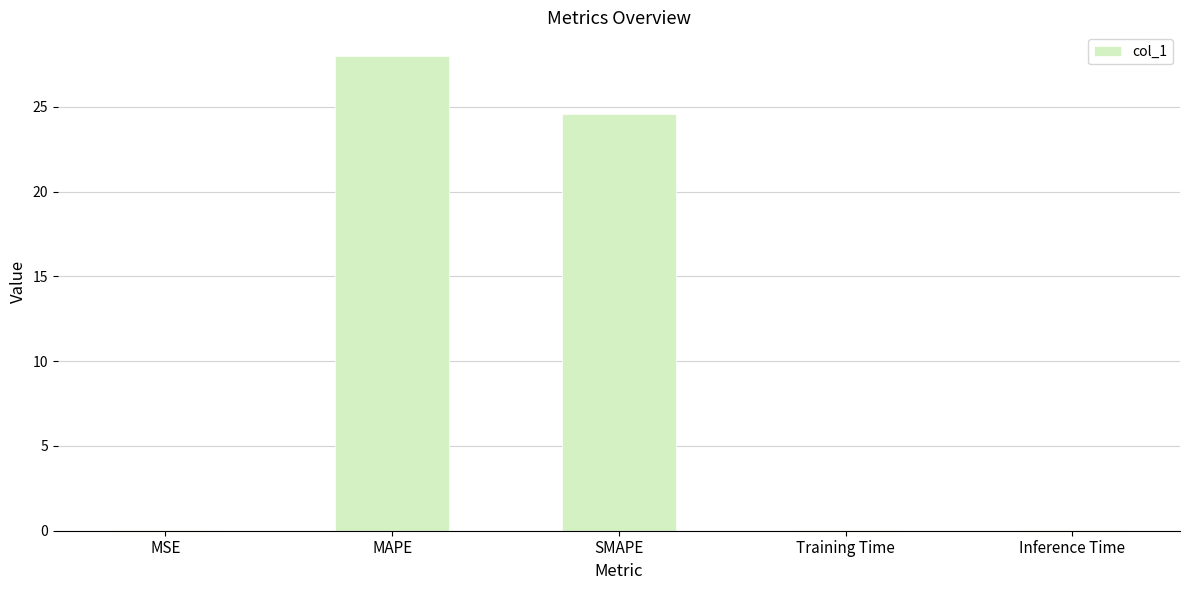

Between SMAPE and MSE, which is larger?

SMAPE